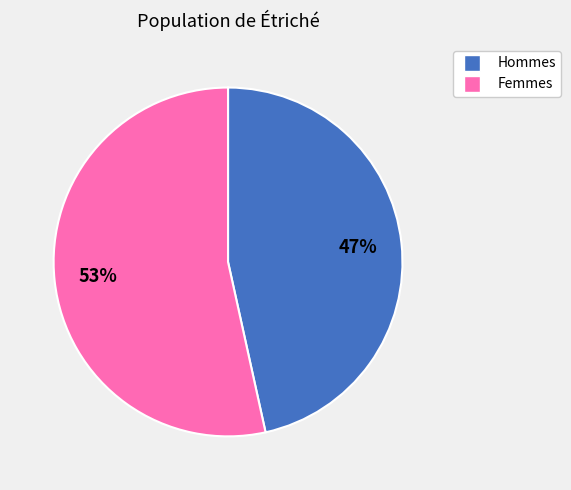

How many slices are in this pie chart?

2